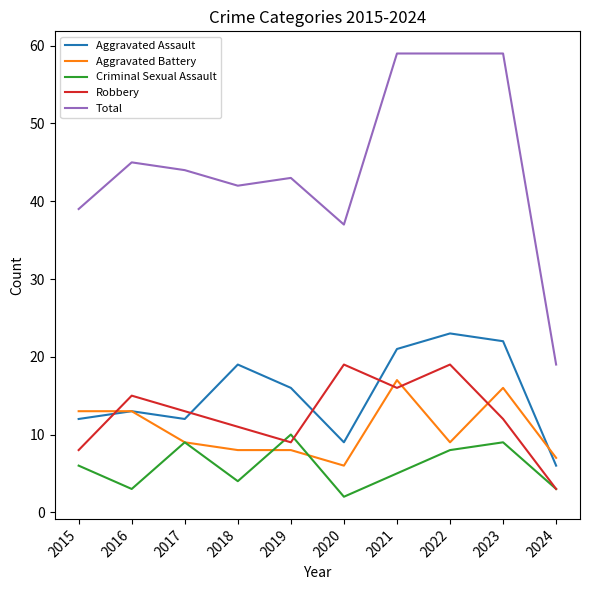

What is the lowest value of the Aggravated Battery series?

6